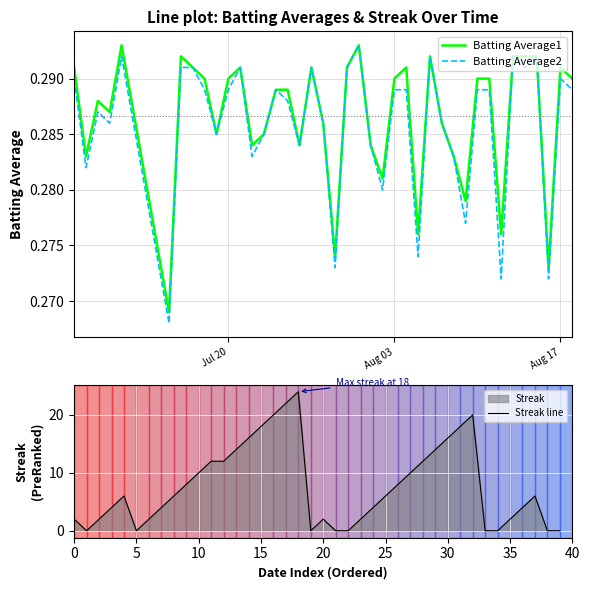

How many interior local valleys does the Batting Average2 series have?

13